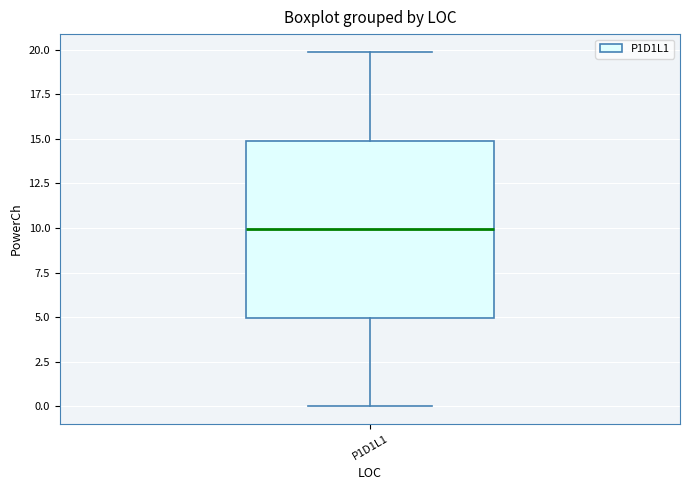

Transcribe this box plot: give where the median line is, the range the box spans, and where the two whiskers end, as read against the y-axis. The values are not printed on the chart, so give them approximately, as read against the axis.

median 10, box 5 to 15, whiskers 0 to 20